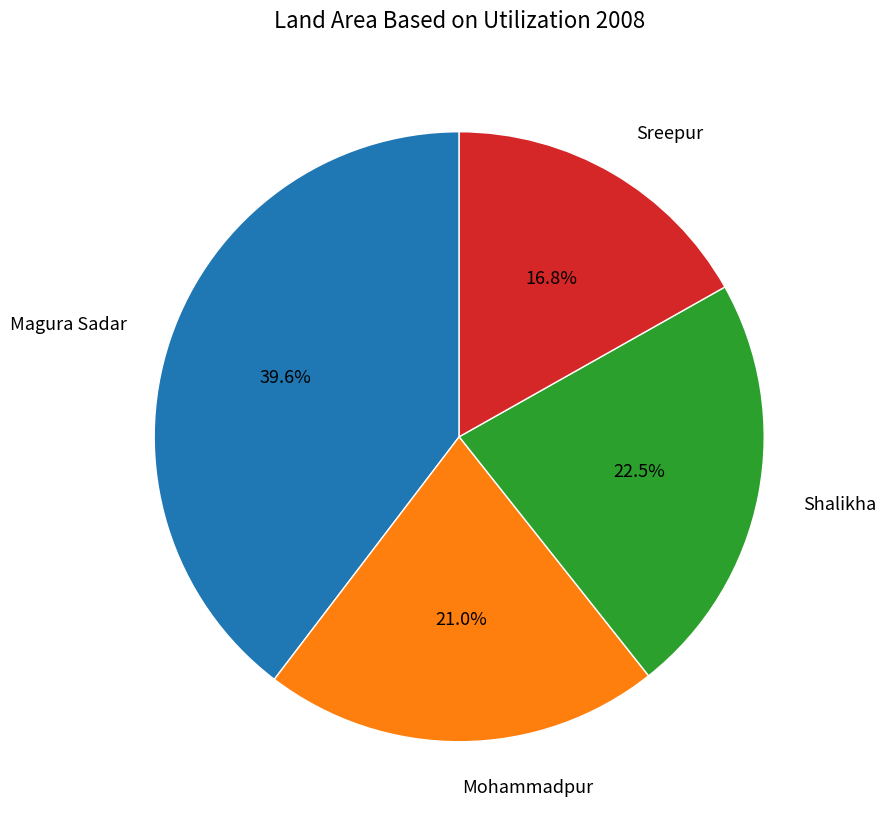

How many segments does this pie chart have?

4